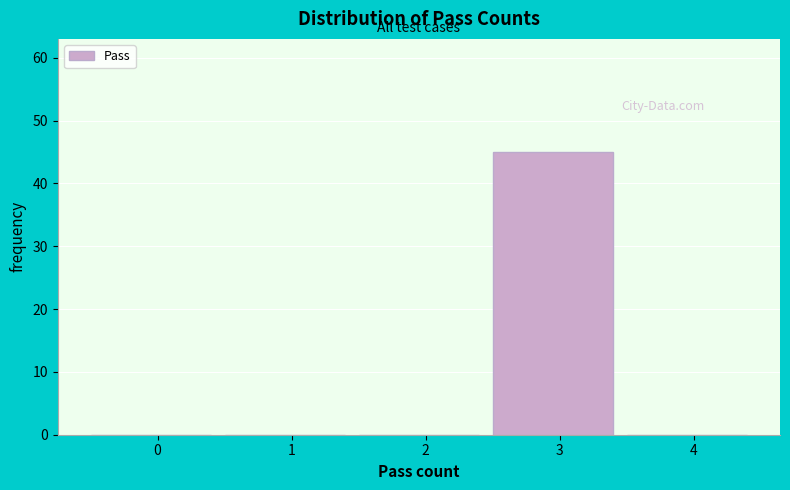

Reading left to right, what are all the values shown in this chart?

0=0	1=0	2=0	3=45	4=0